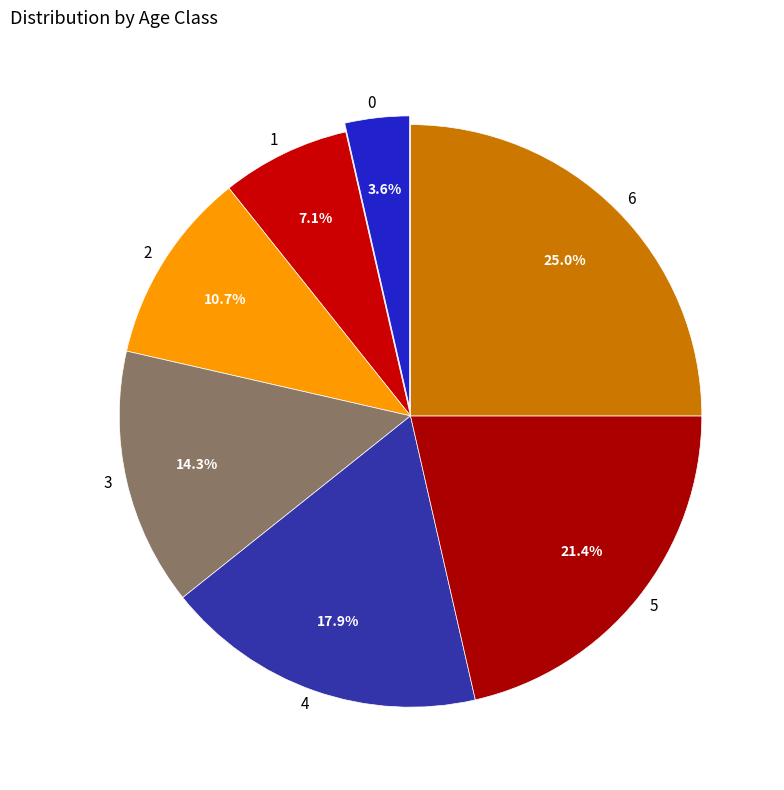

Rank the categories by value from lowest to highest.

0, 1, 2, 3, 4, 5, 6